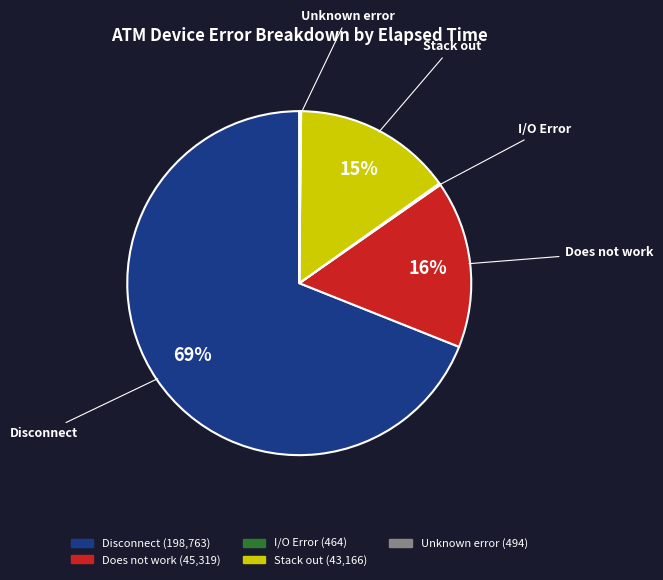

Is there any slice that represents more than half of the pie?

Yes